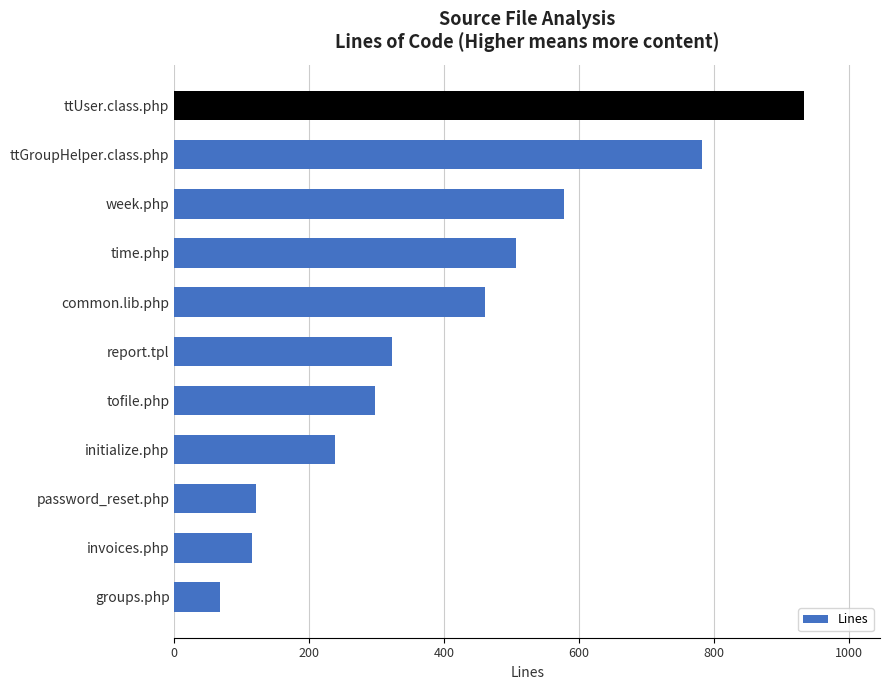

Reading bottom to top, list all the values displayed in this chart.

groups.php=68	invoices.php=115	password_reset.php=121	initialize.php=238	tofile.php=298	report.tpl=322	common.lib.php=461	time.php=506	week.php=578	ttGroupHelper.class.php=782	ttUser.class.php=934